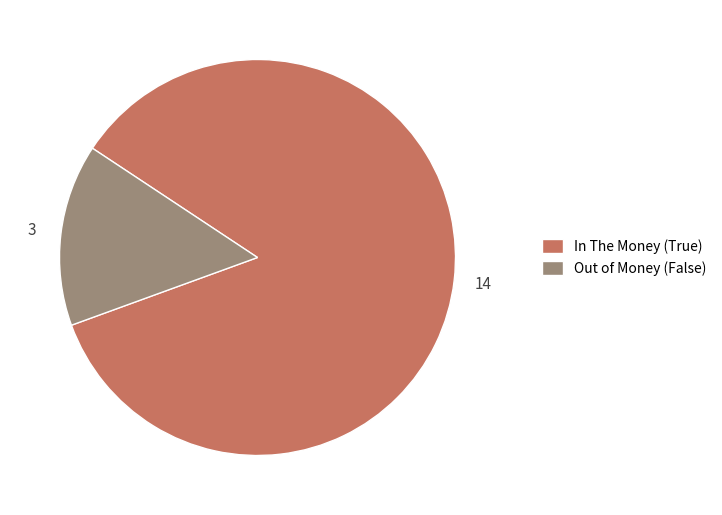

To the nearest percent, what is the combined percentage of True and False?

100%